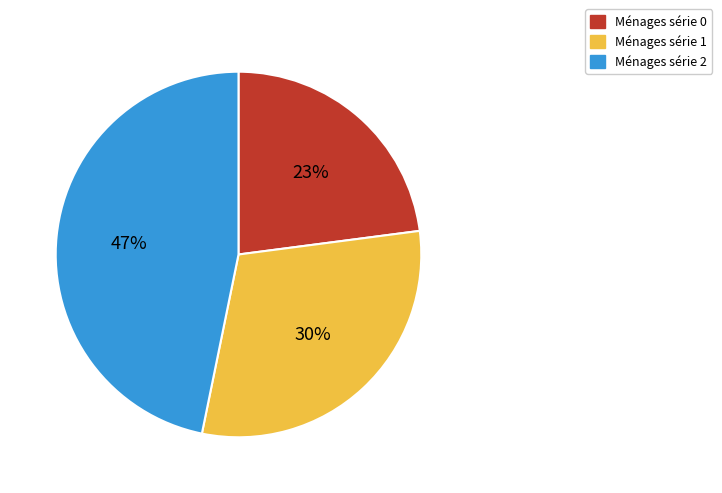

Is there any slice that represents more than half of the pie?

No